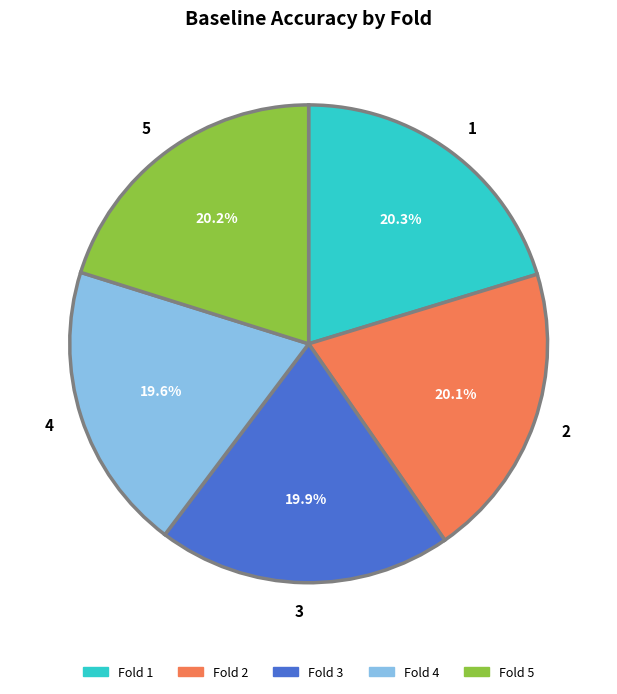

What percentage do 5 and 1 together represent?

40.5%